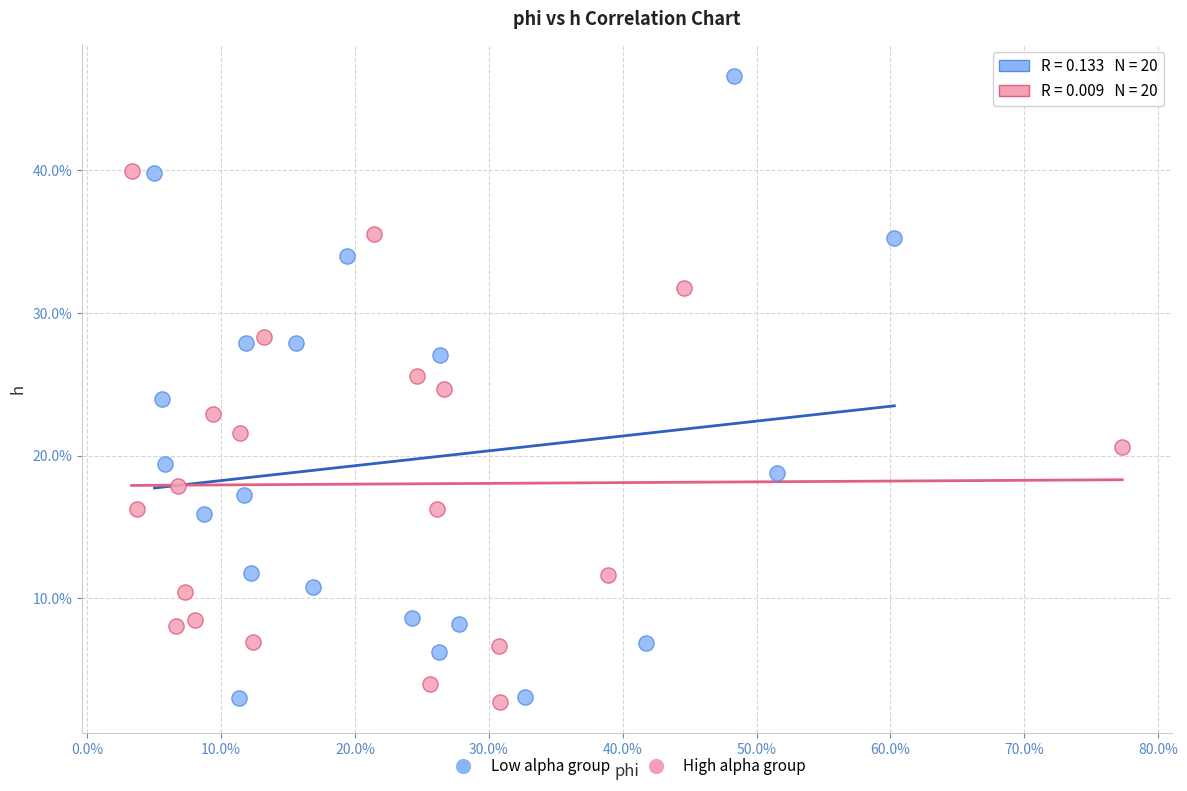

What are all the series names shown in the legend?

Low alpha group, High alpha group